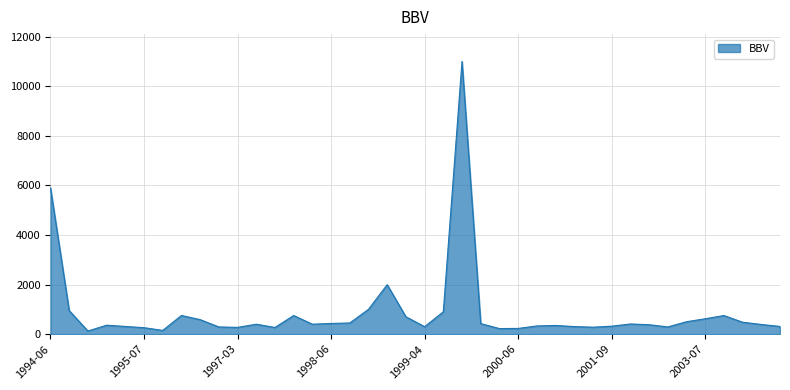

What is the difference between the maximum and minimum values?

10875